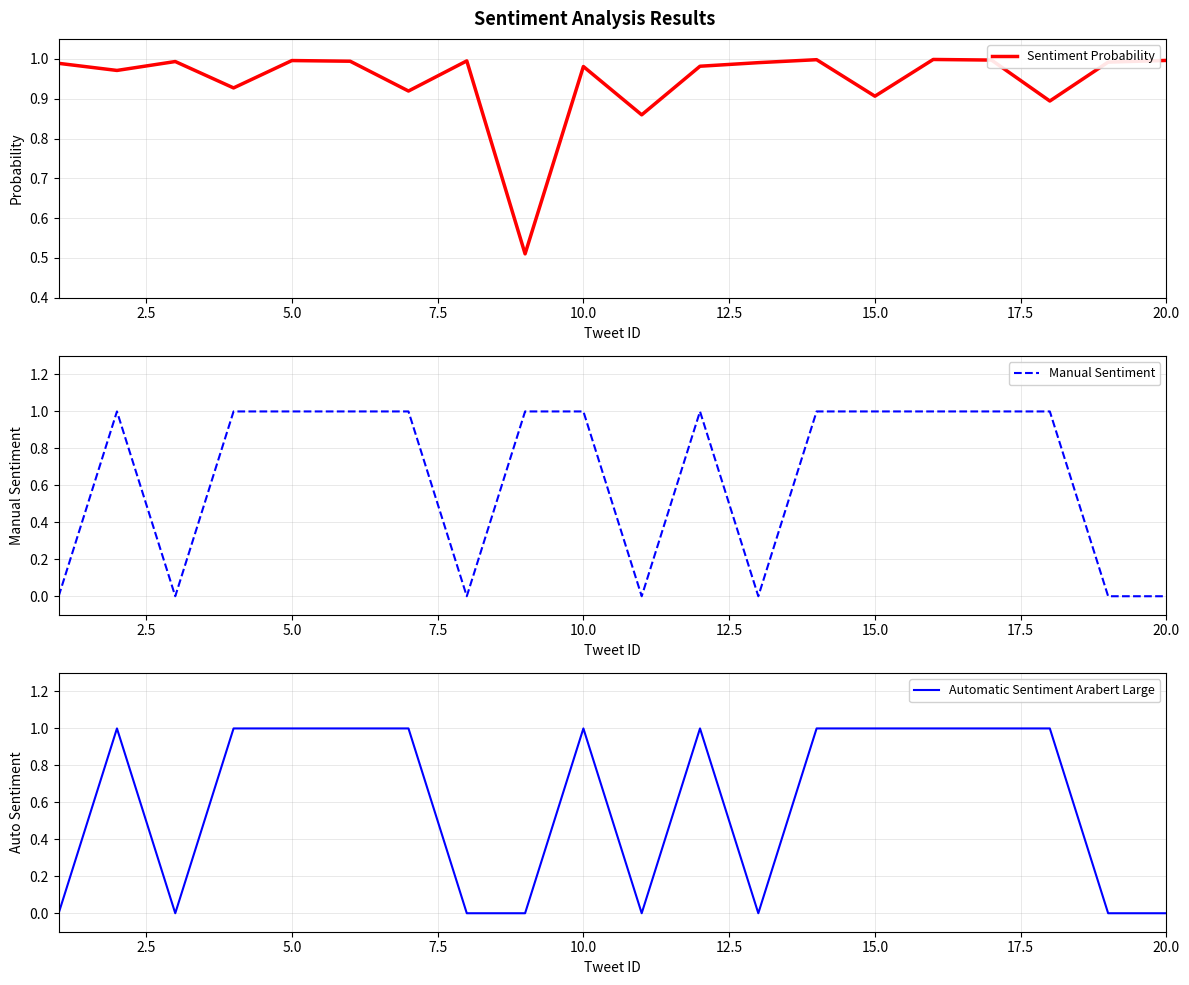

True or false: Manual Sentiment and Sentiment Probability intersect in this chart.

True